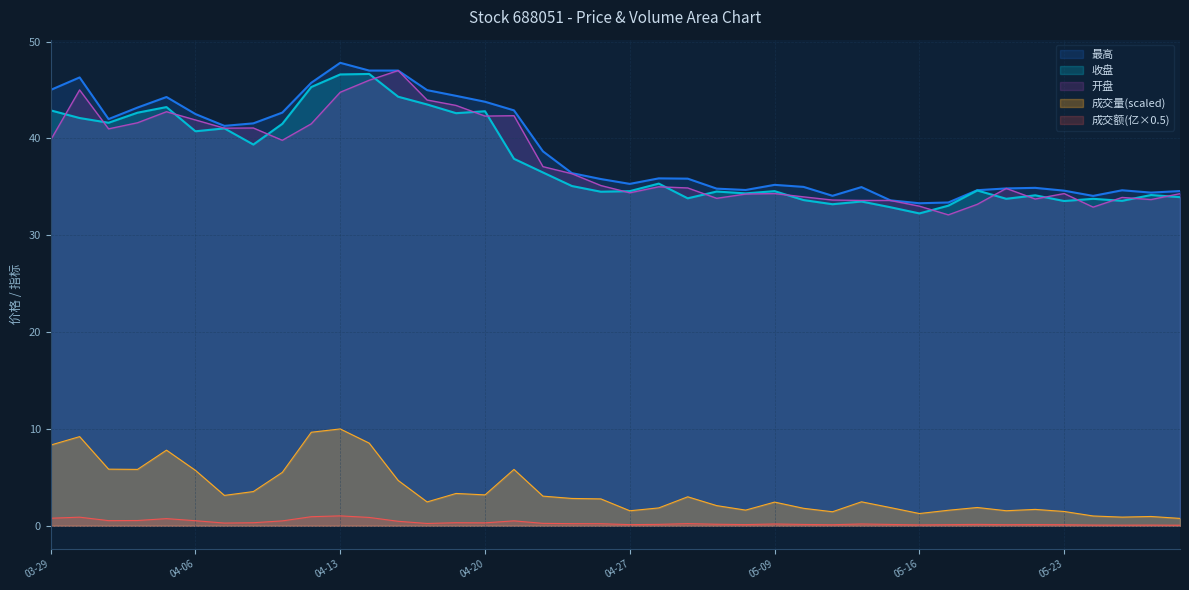

What is the sum of all 收盘 values?

1507.8